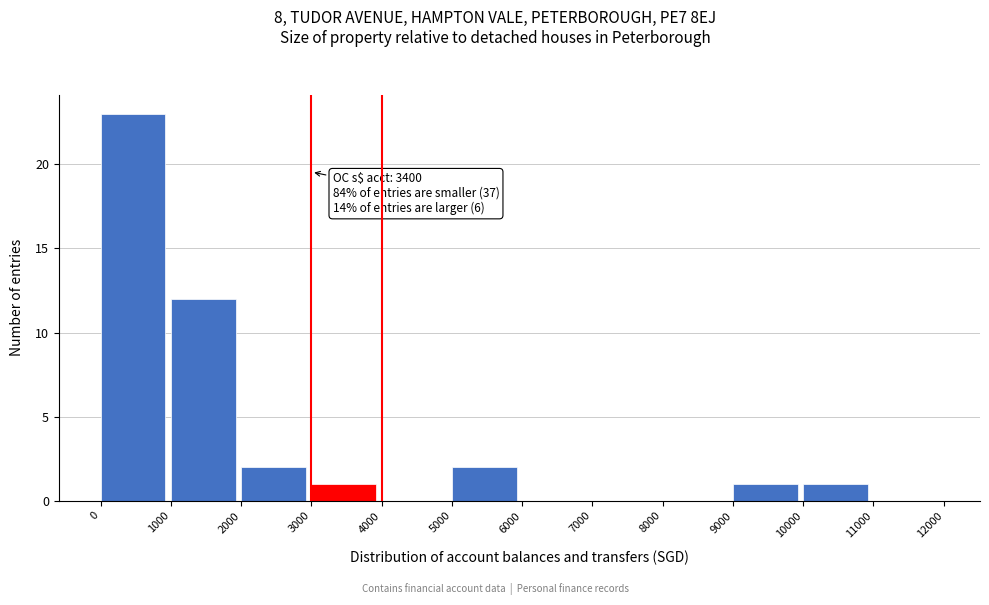

Which range on the x-axis has the tallest bar?

0 to 1000